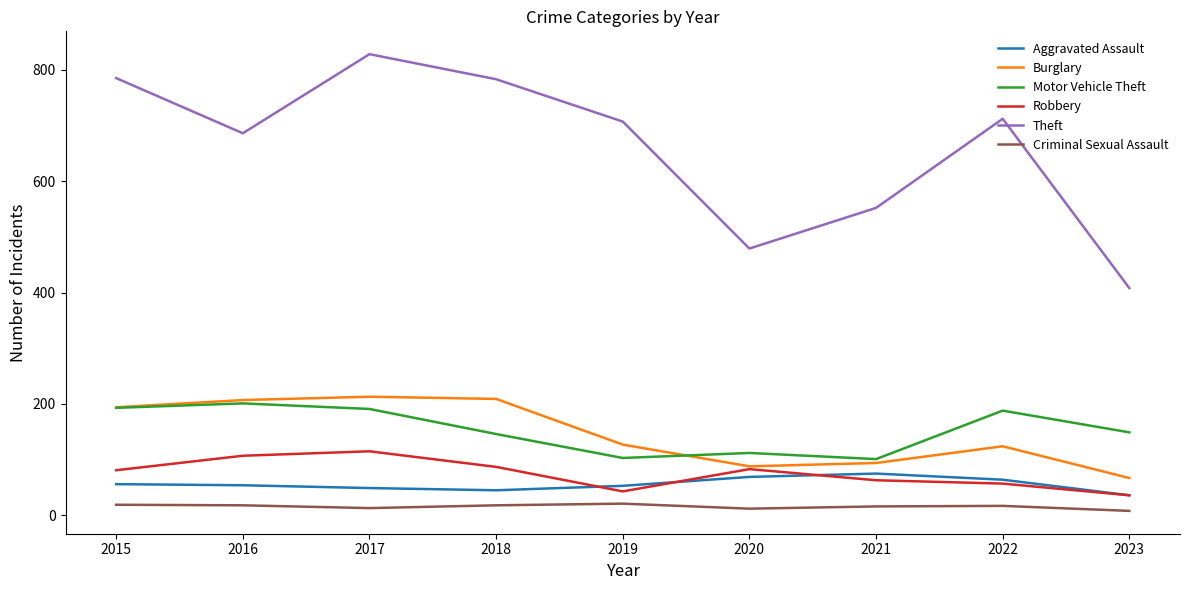

The value of Robbery at 2019 is 43. True or false?

True